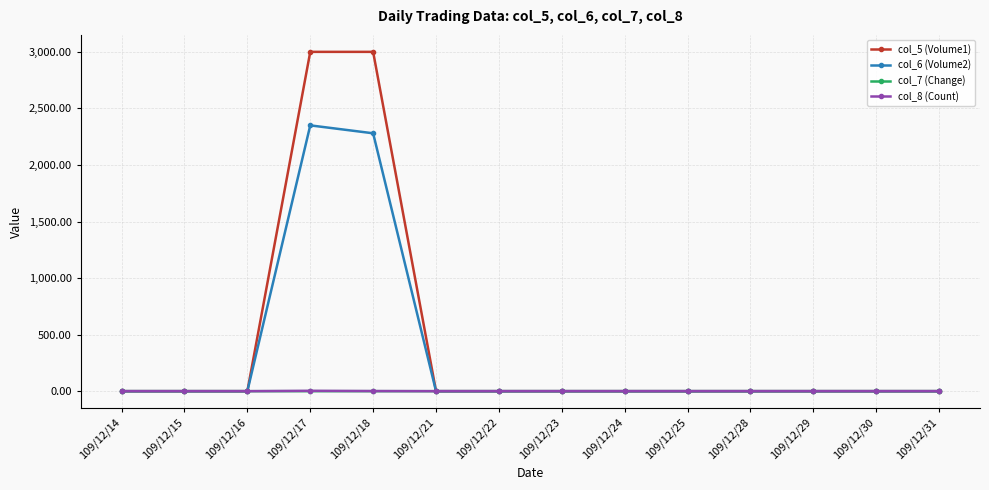

True or false: col_5 (Volume1) has a value of 2014.8 at 109/12/29.

False